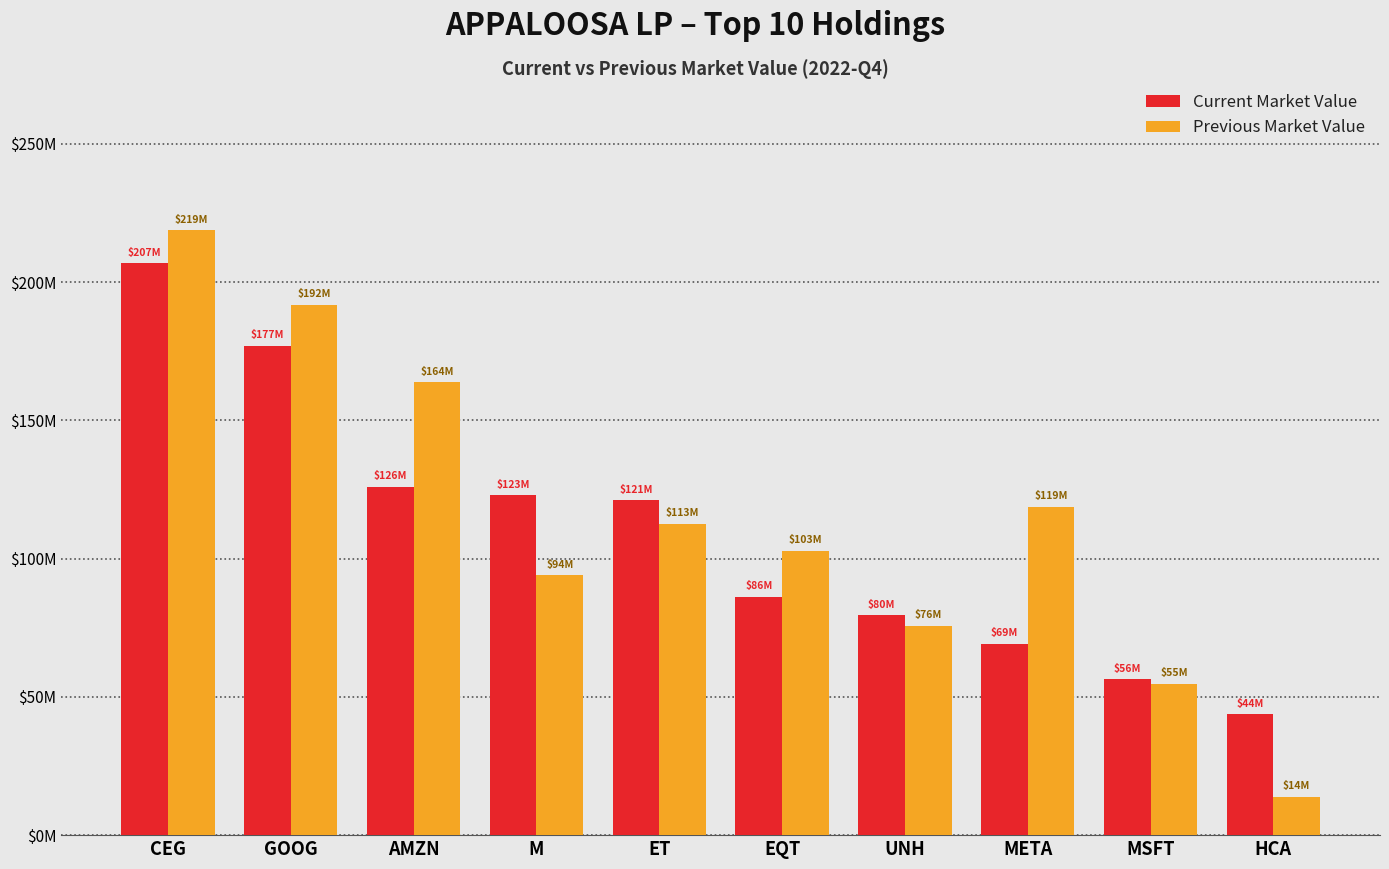

Does the chart contain any negative values?

No